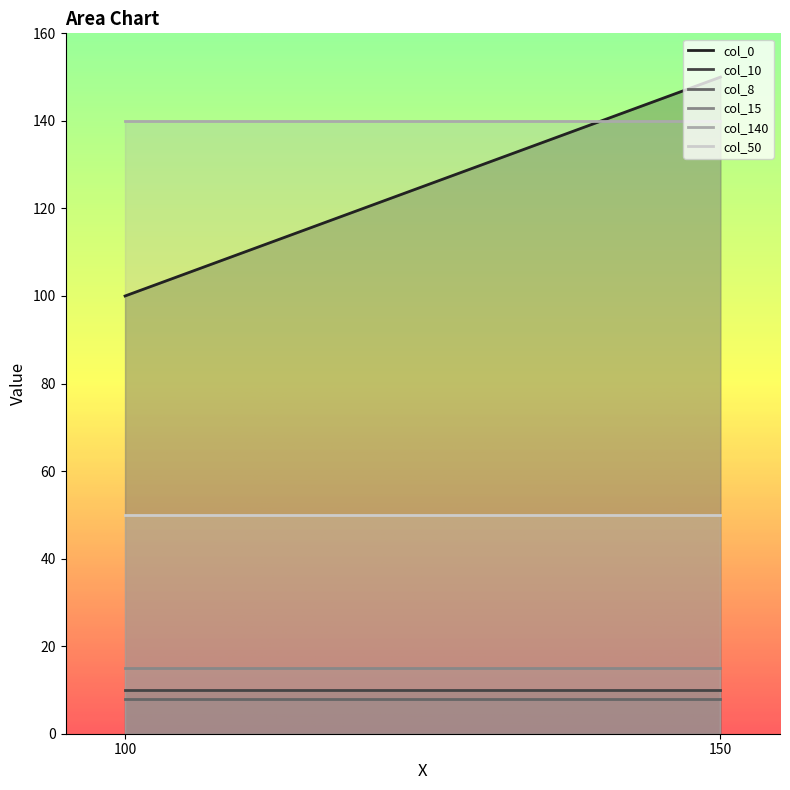

Which series has the largest total across all categories?

col_140